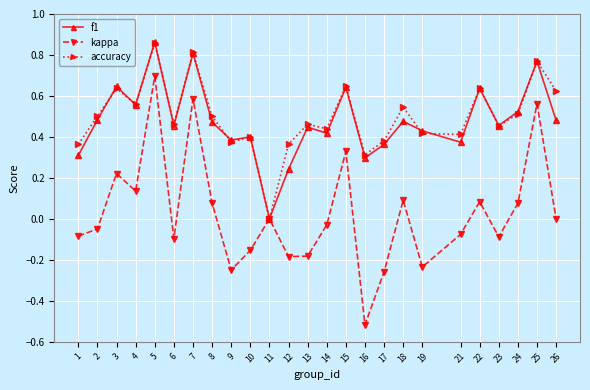

How many interior local valleys does the f1 series have?

8